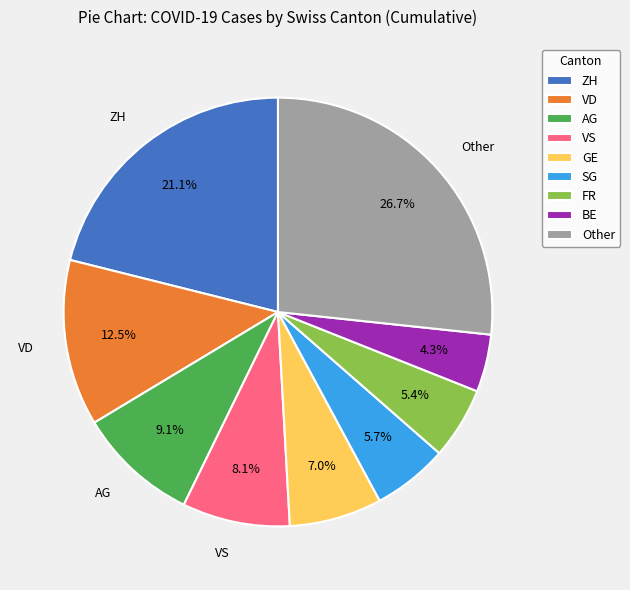

What is the smallest slice in the pie chart?

BE